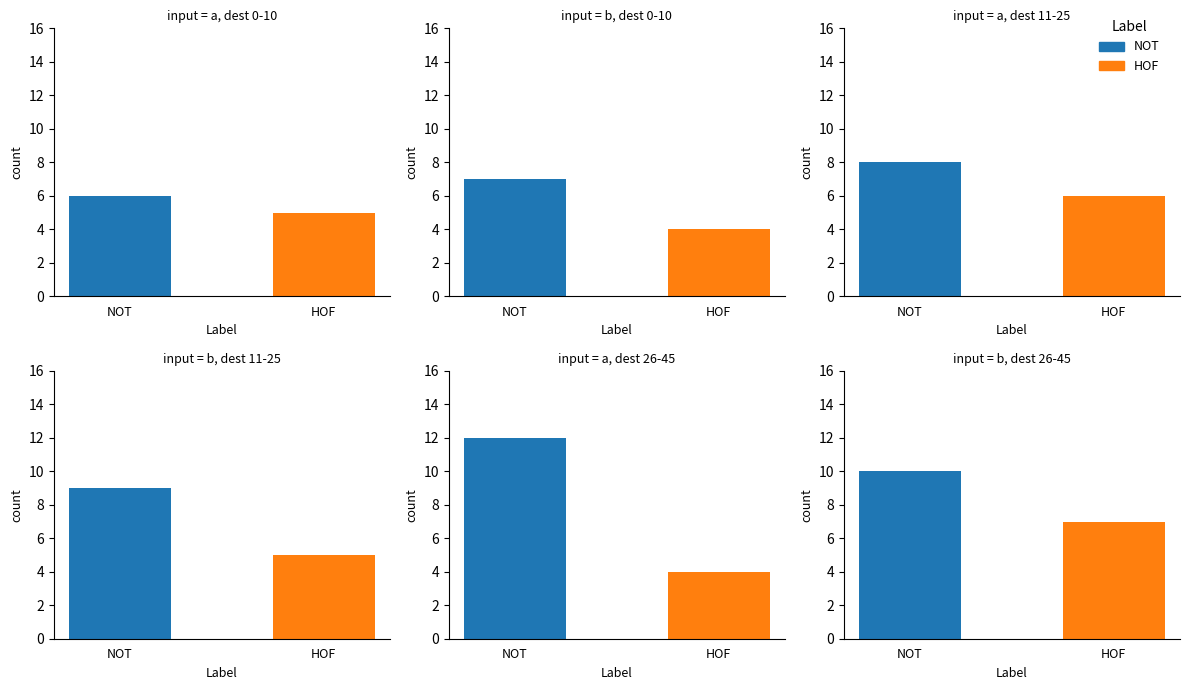

Which has a higher value, b or a?

a